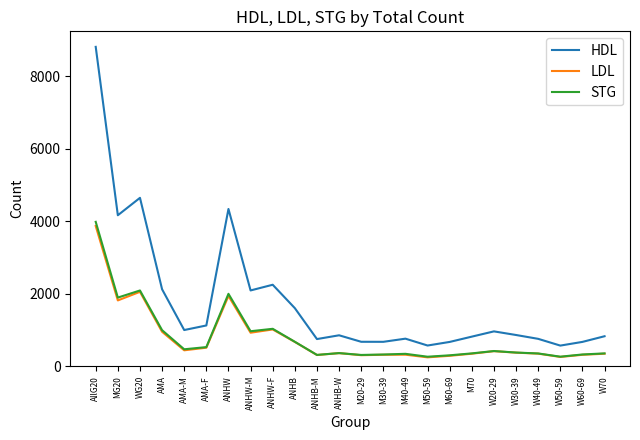

The value of HDL at ANHW-F is 702. True or false?

False